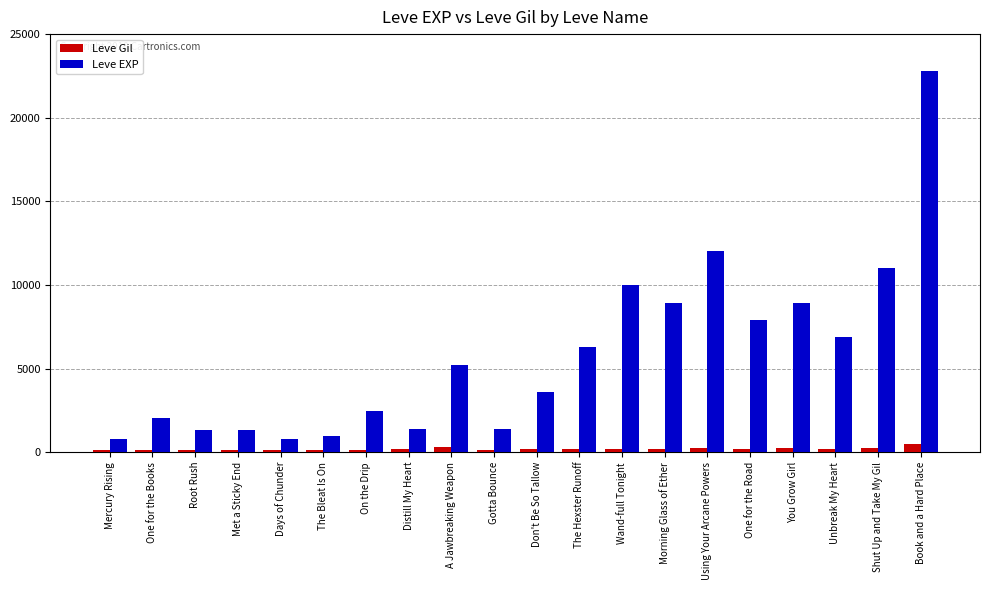

Which series has the widest spread of values?

Leve EXP